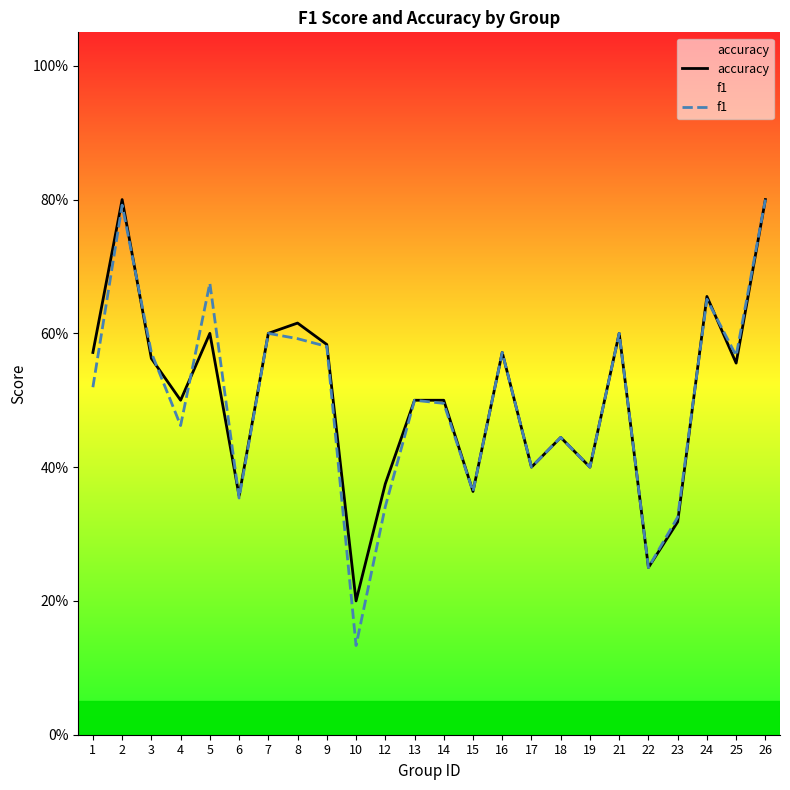

Reading right to left, list all the values displayed in this chart.

accuracy: 0.8	0.6	0.7	0.3	0.2	0.6	0.4	0.4	0.4	0.6	0.4	0.5	0.5	0.4	0.2	0.6	0.6	0.6	0.4	0.6	0.5	0.6	0.8	0.6
f1: 0.8	0.6	0.7	0.3	0.2	0.6	0.4	0.4	0.4	0.6	0.4	0.5	0.5	0.3	0.1	0.6	0.6	0.6	0.4	0.7	0.5	0.6	0.8	0.5